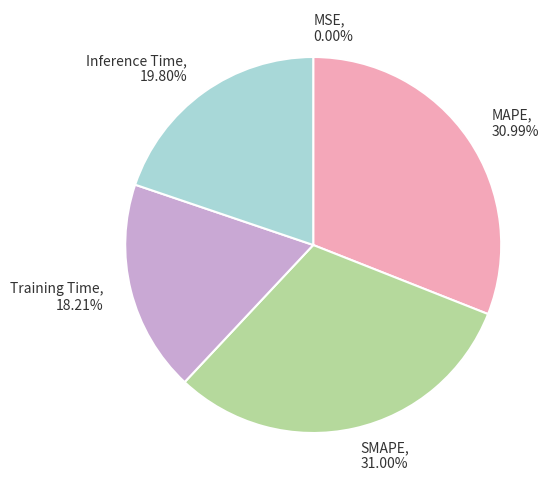

Is SMAPE the majority of the pie?

No